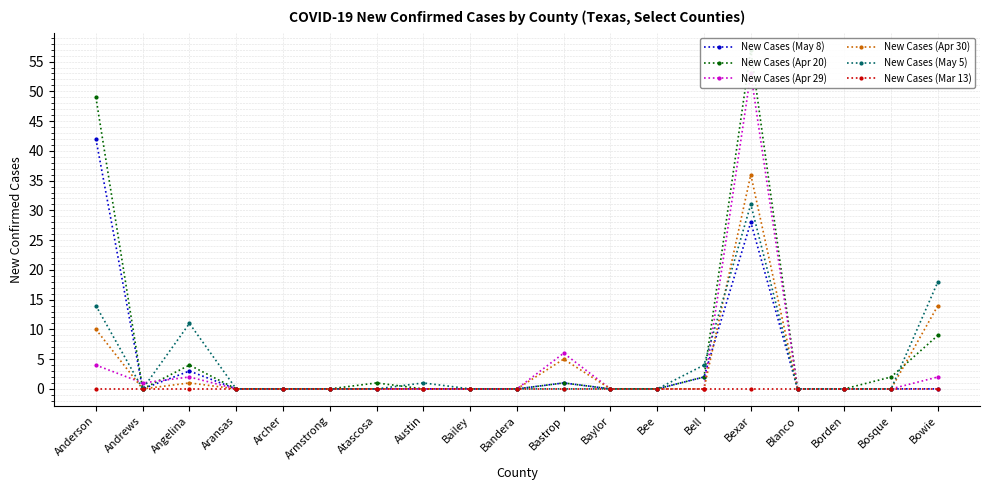

True or false: New Cases (May 8) and New Cases (May 5) cross at least once.

False